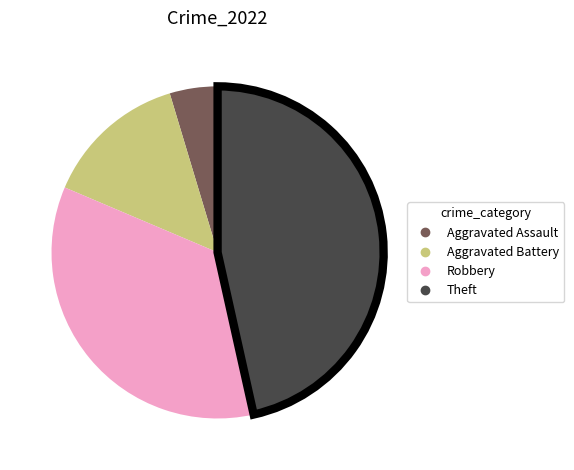

Does Aggravated Battery account for over 50% of the chart?

No